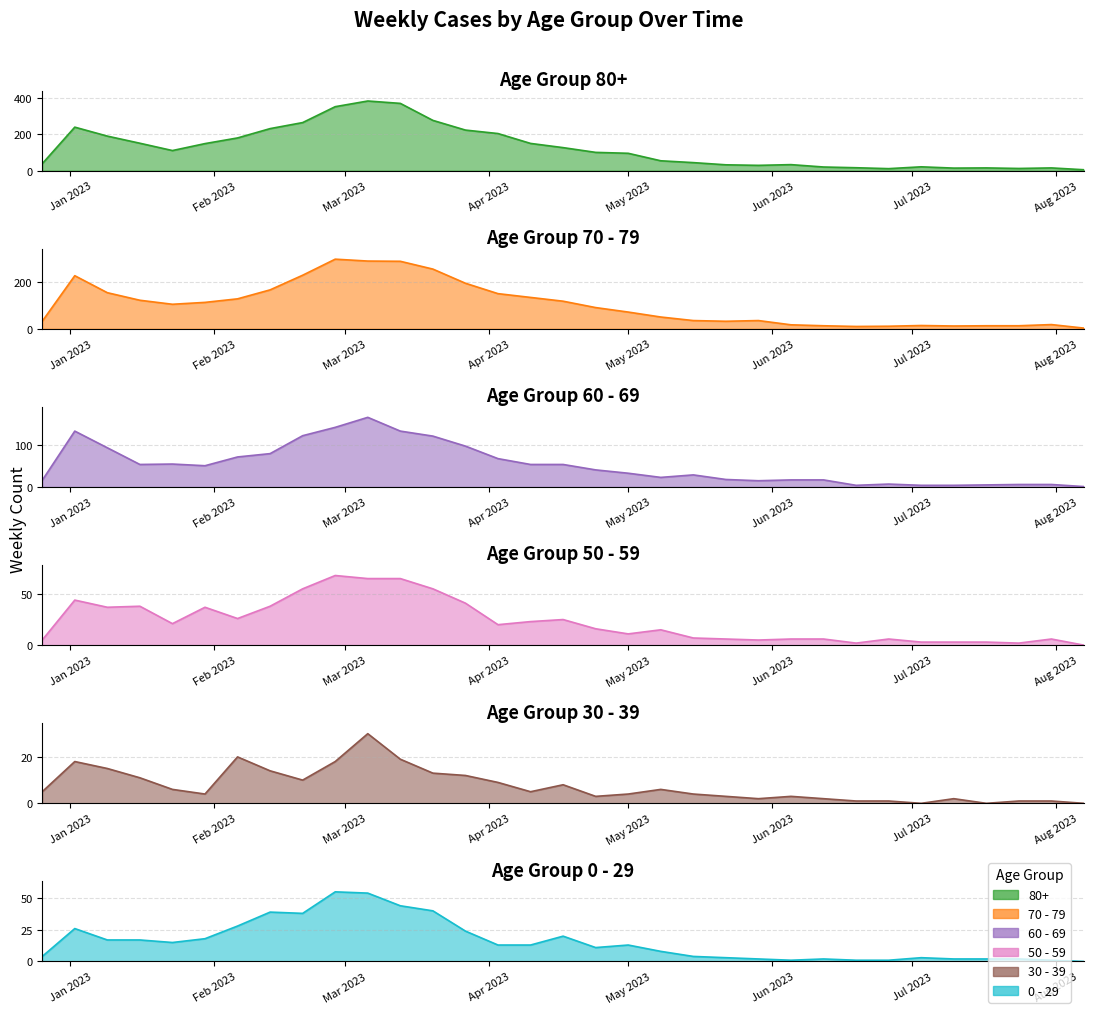

What is the label of the 21st point from the left?

2023-05-15